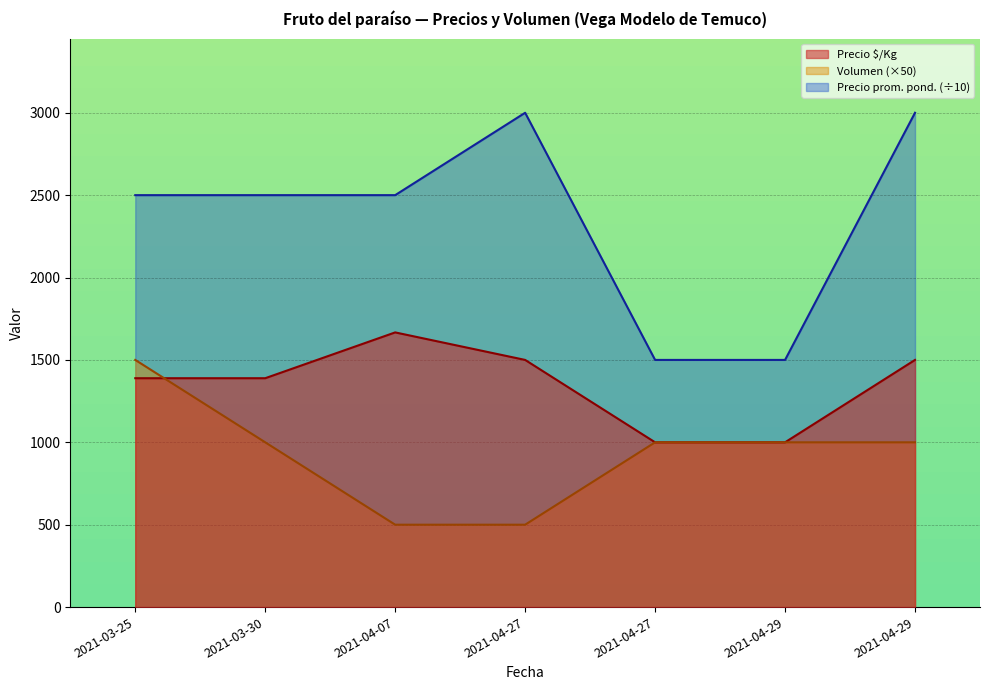

Which category has the lowest value across all series?

2021-04-07